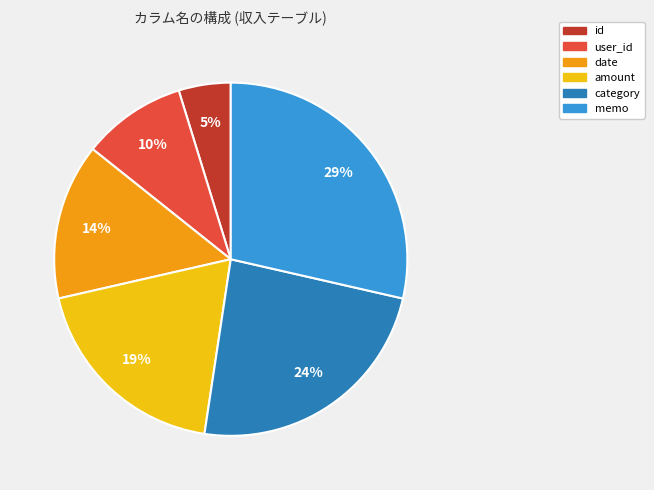

Which slice is the smallest?

id